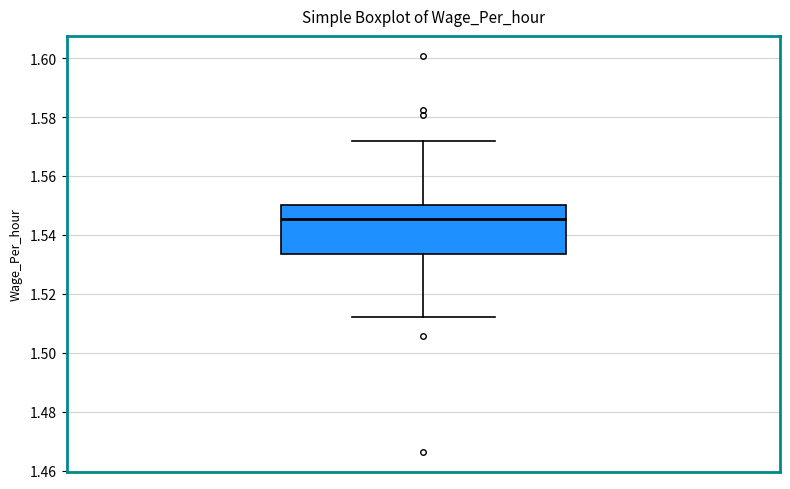

Where is the upper edge of the box on the y-axis? The values are not printed on the chart, so give them approximately, as read against the axis.

1.550